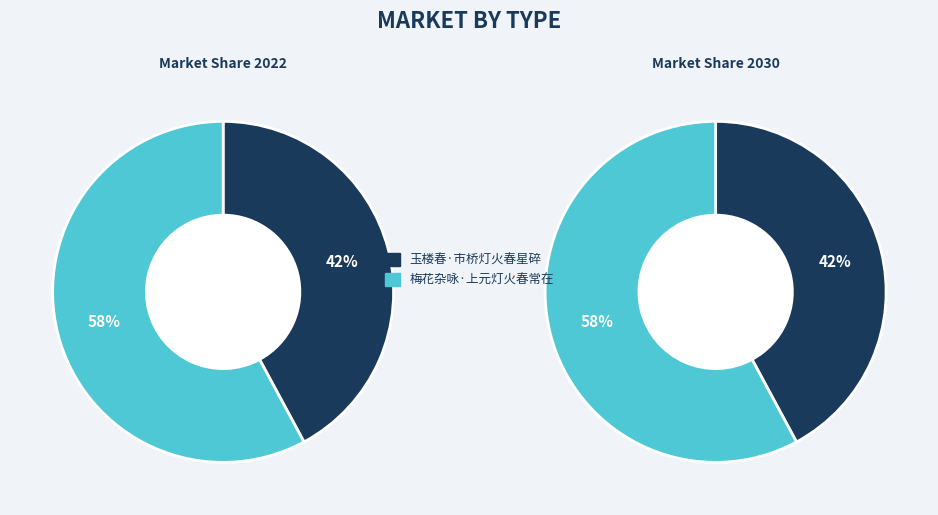

What percentage is NOT represented by 玉楼春·市桥灯火春星碎?

57.9%